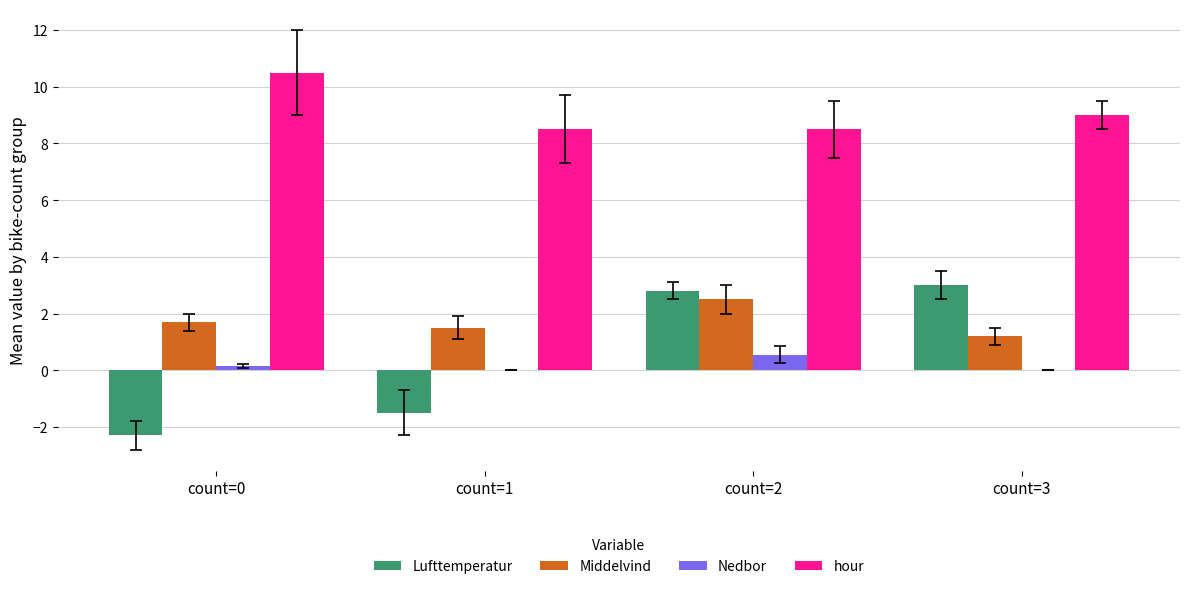

How many Middelvind values are between 1 and 2?

3